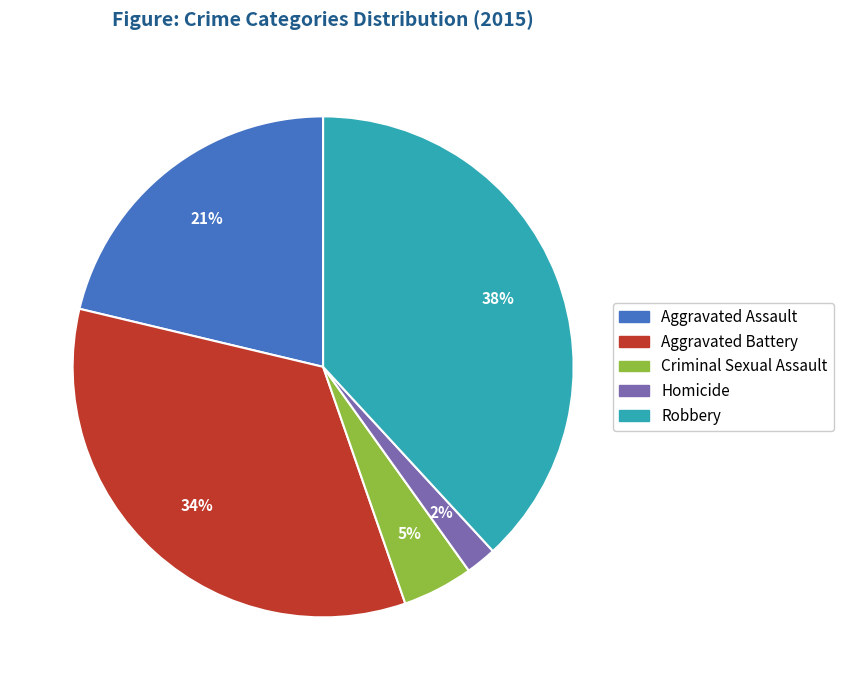

Is the sum of Aggravated Battery and Criminal Sexual Assault greater than half?

No